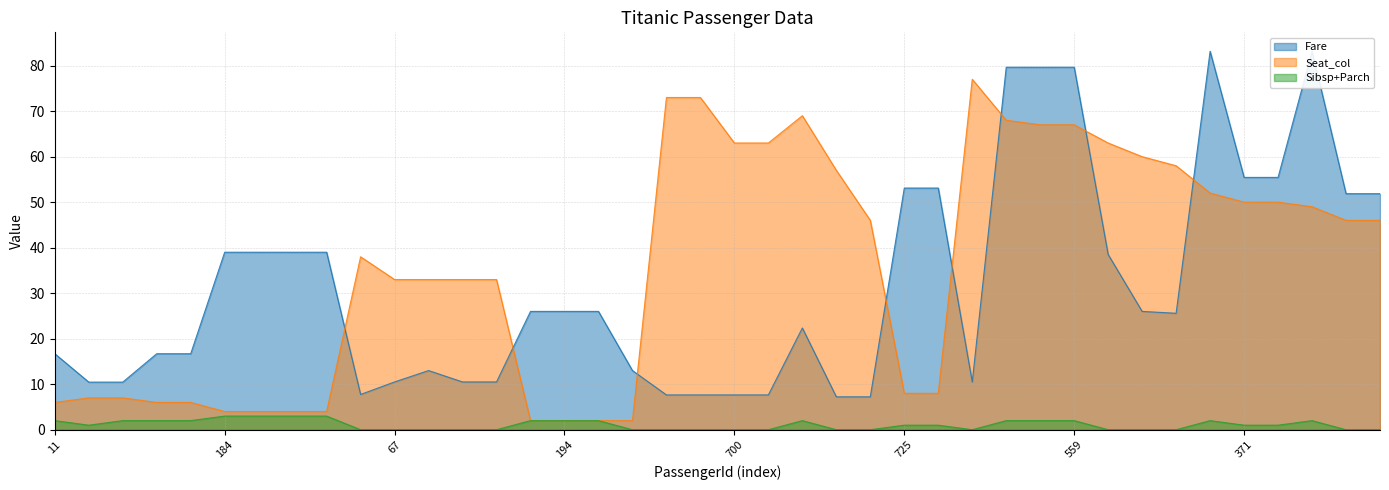

How many lines are shown in the chart?

3